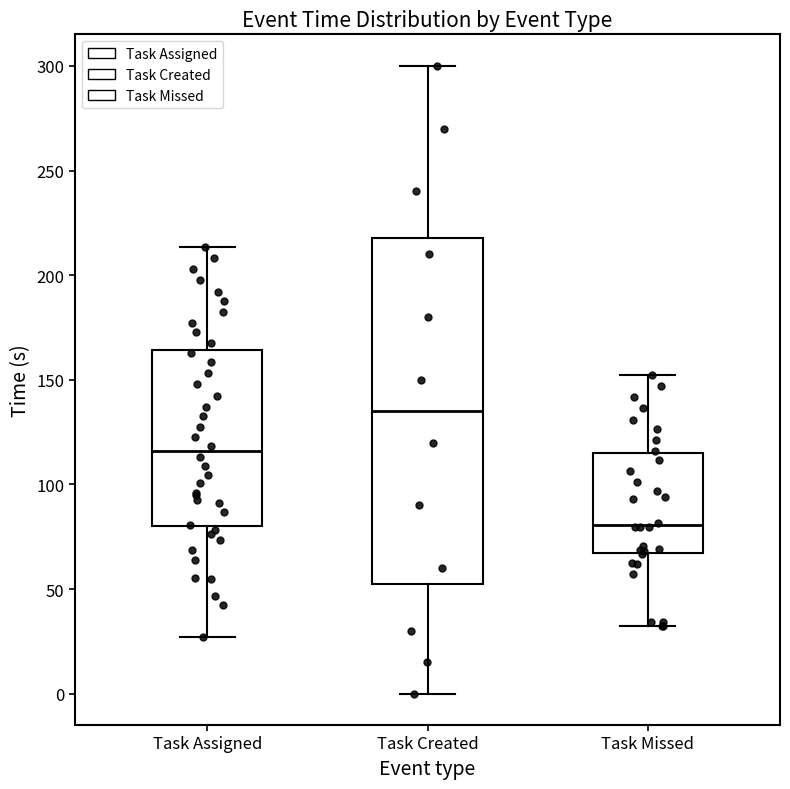

Comparing the boxes themselves (not the whiskers), which one is the tallest?

Task Created